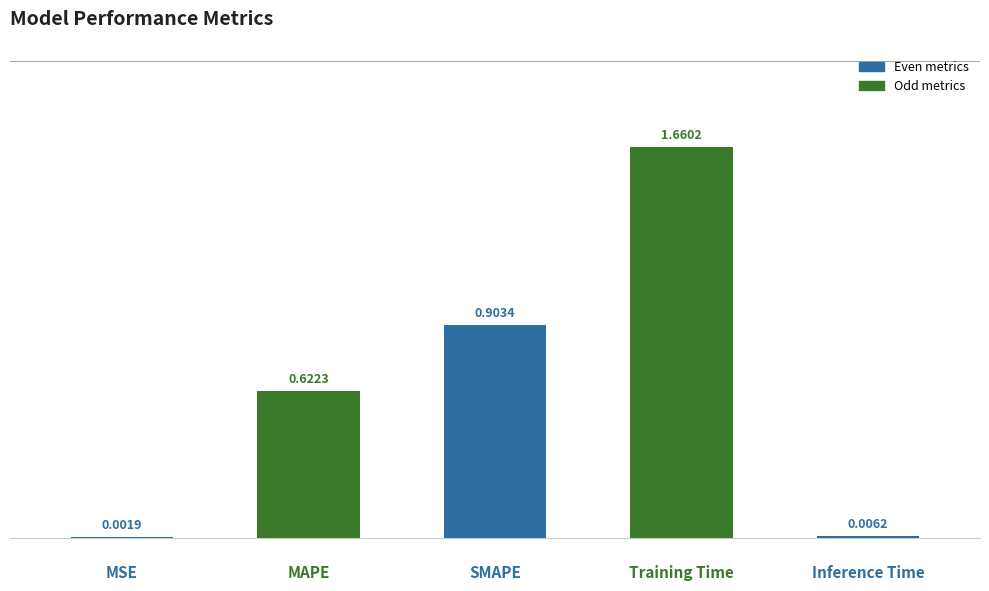

What is the value of the 4th bar from the left?

1.7